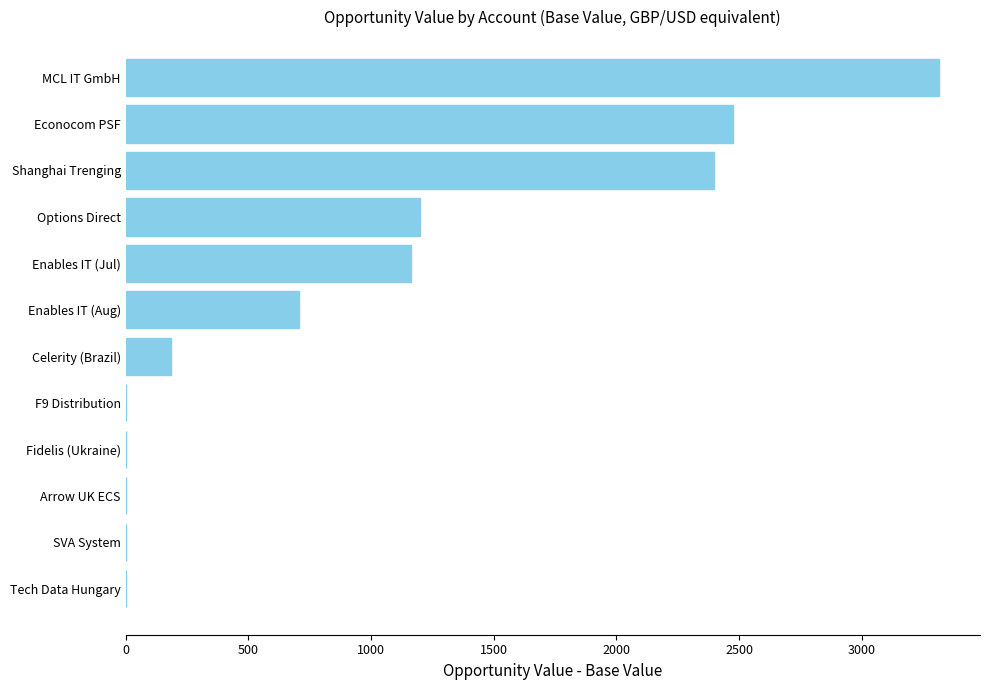

True or false: the data shows 3316.0 at MCL IT GmbH.

True